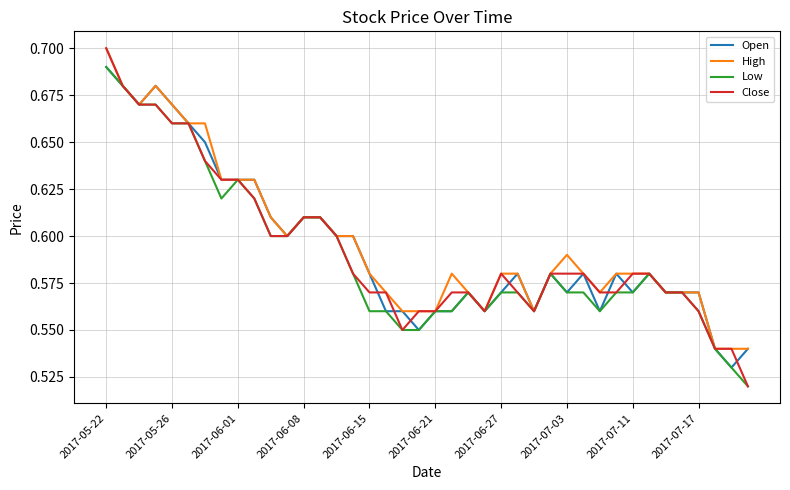

Is this an area chart (filled region under the line)?

No